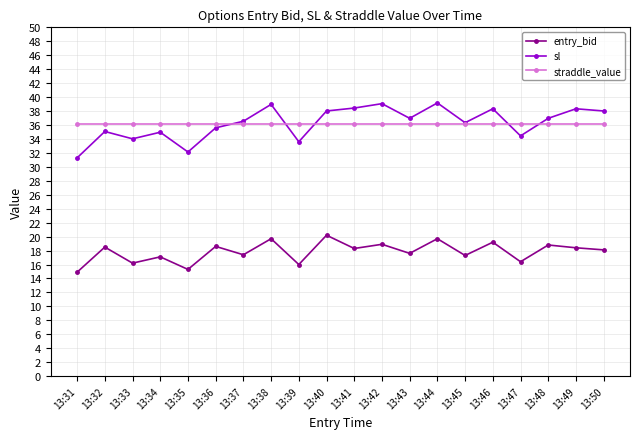

At how many categories does at least one series exceed 25?

20